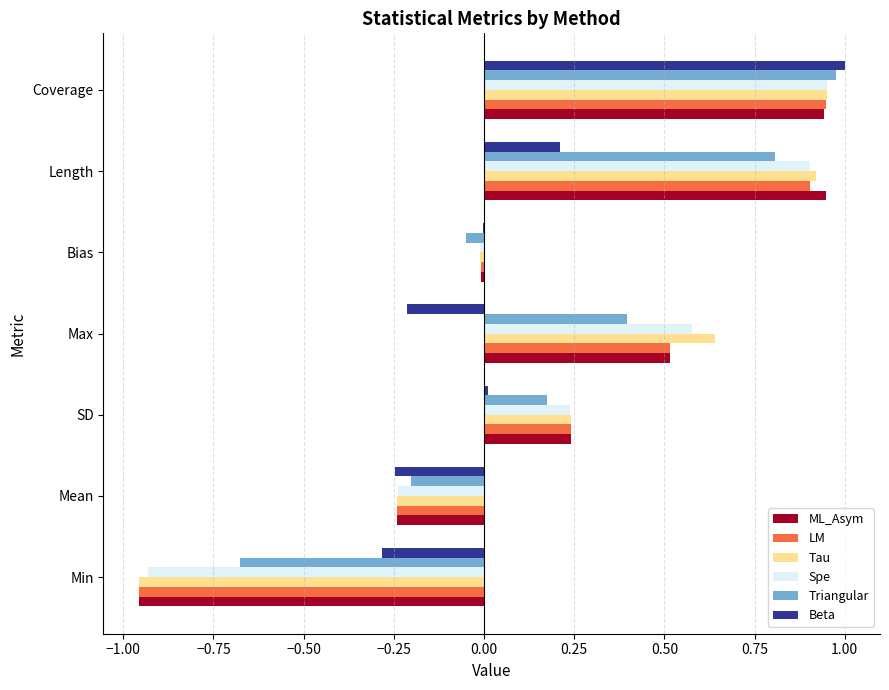

Count the number of categories in the chart.

7